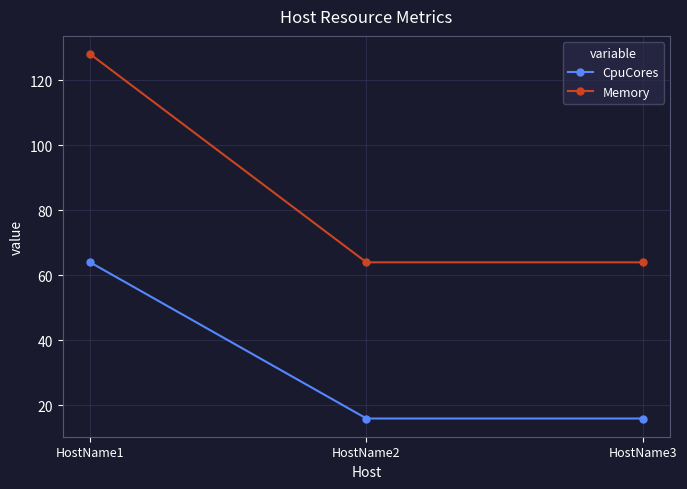

What is the sum of the Memory values at HostName1 and HostName2?

192